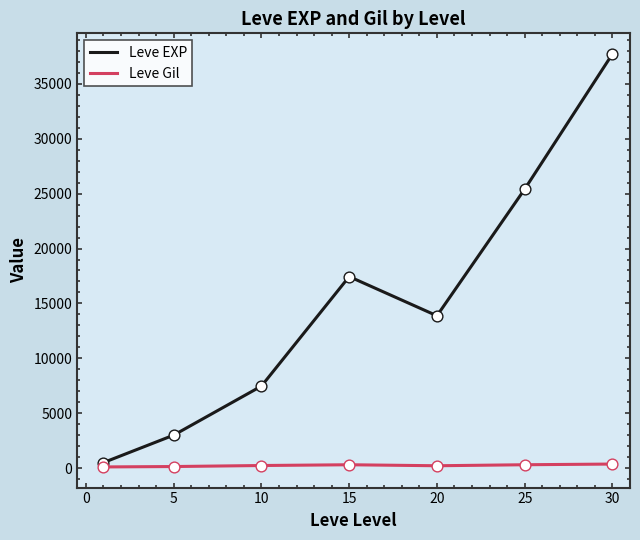

Which series has the largest total across all categories?

Leve EXP